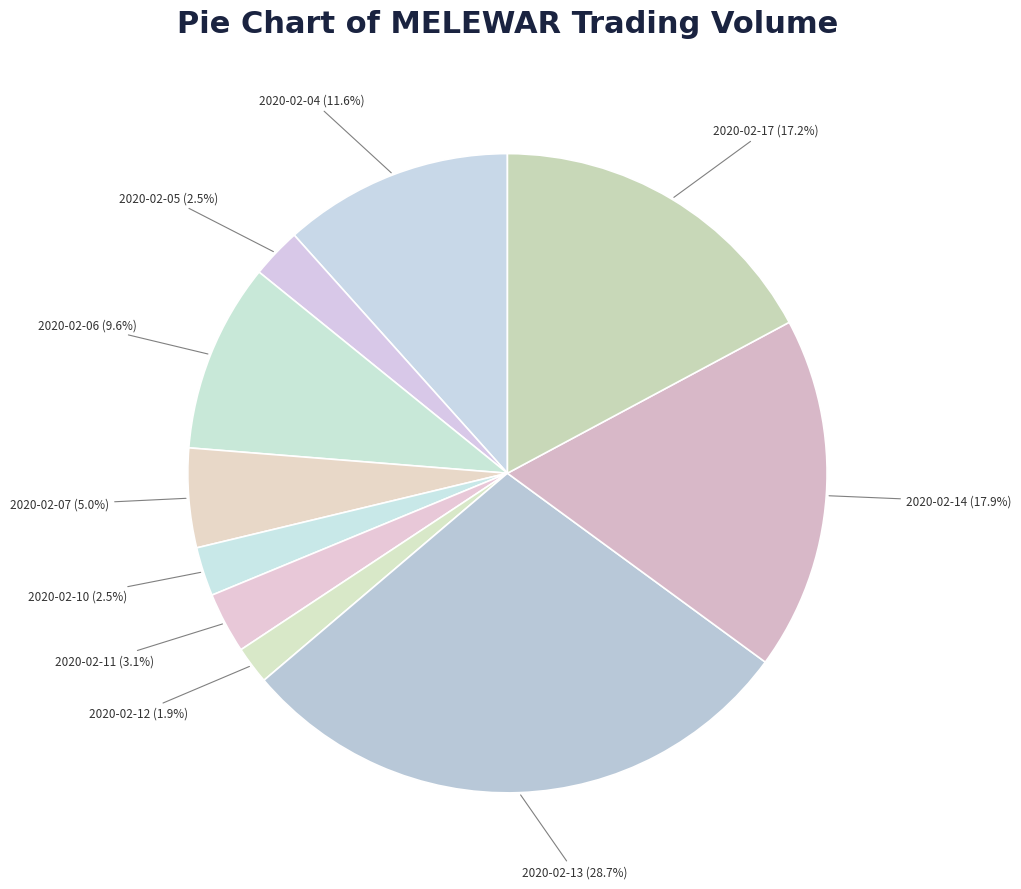

Does any single category account for the majority?

No